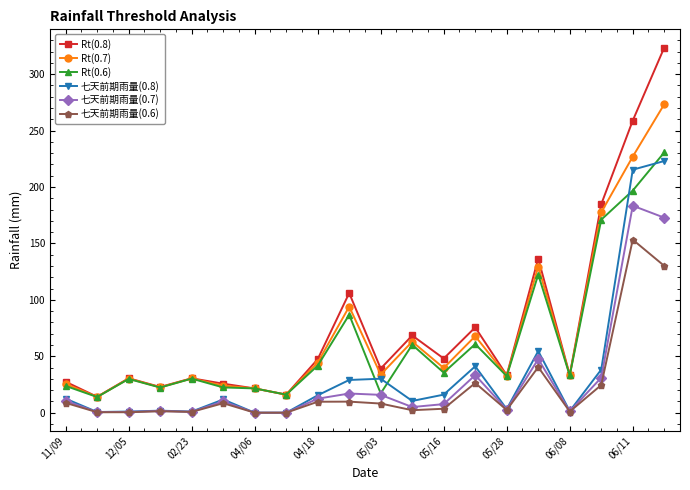

What is the difference between the maximum and minimum values in the 七天前期雨量(0.6) series?

153.3